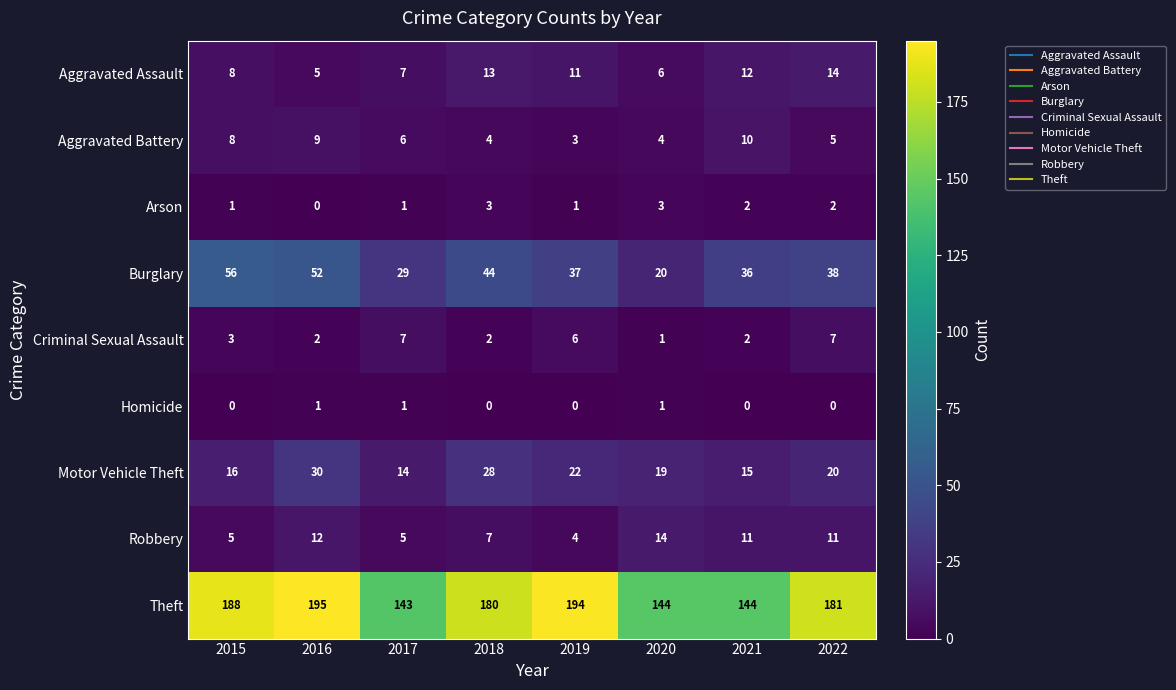

True or false: Criminal Sexual Assault has a value of 3 at 2015.

True